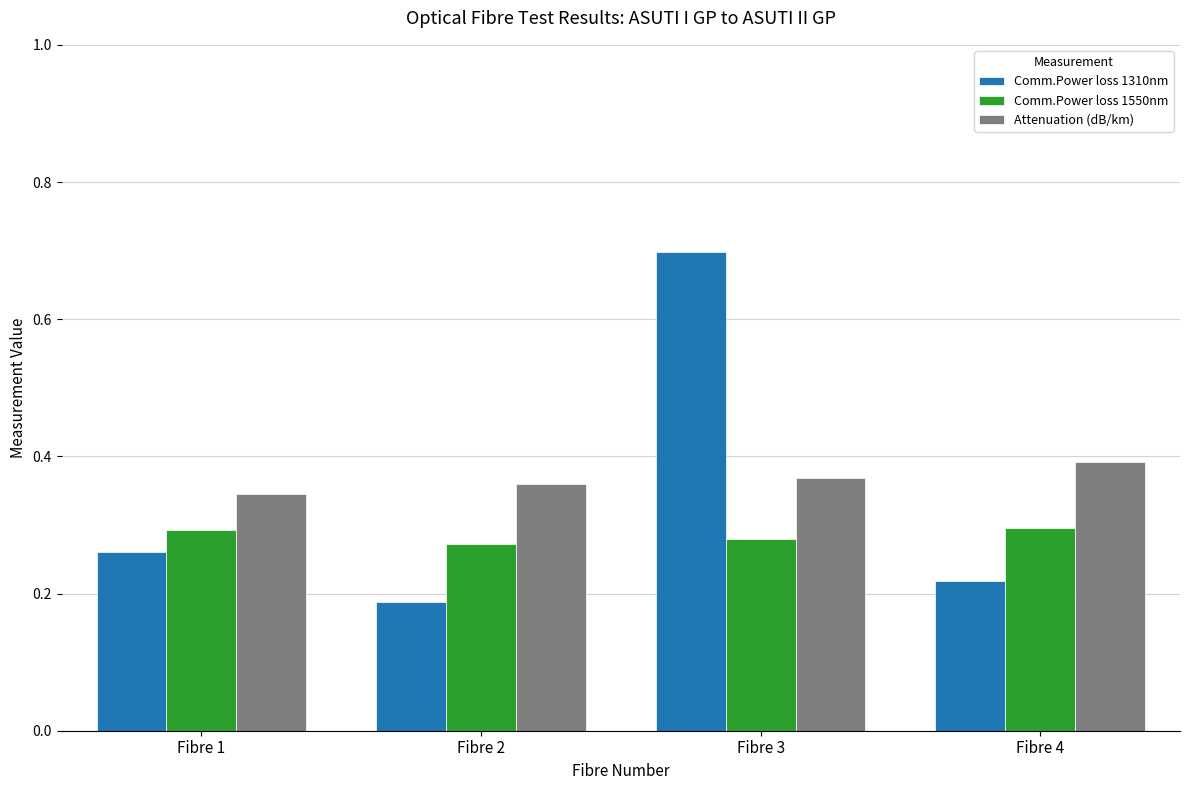

What are all the series names shown in the legend?

Comm.Power loss 1310nm, Comm.Power loss 1550nm, Attenuation (dB/km)